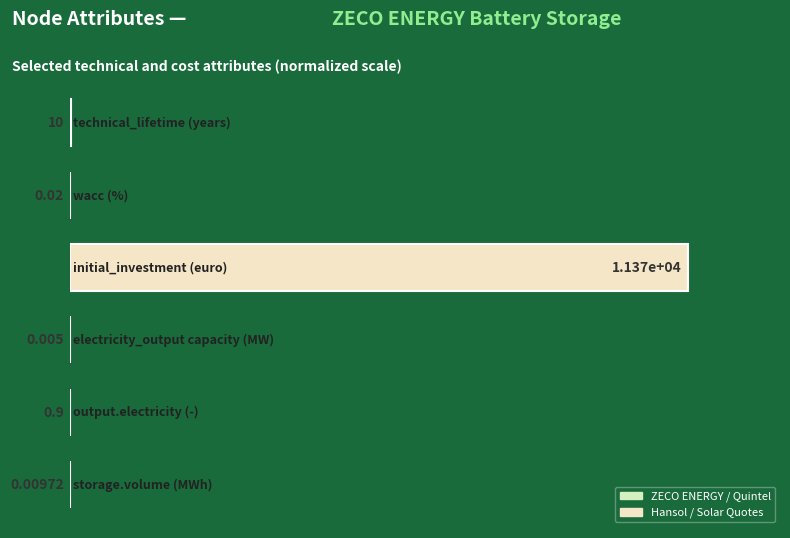

What is the average value?

16.7